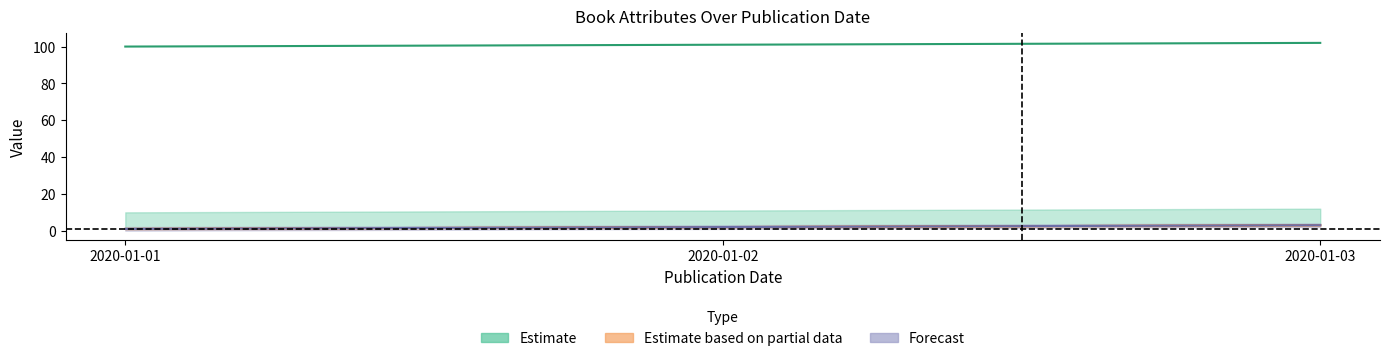

Rank the categories by price value from highest to lowest.

2020-01-03, 2020-01-02, 2020-01-01